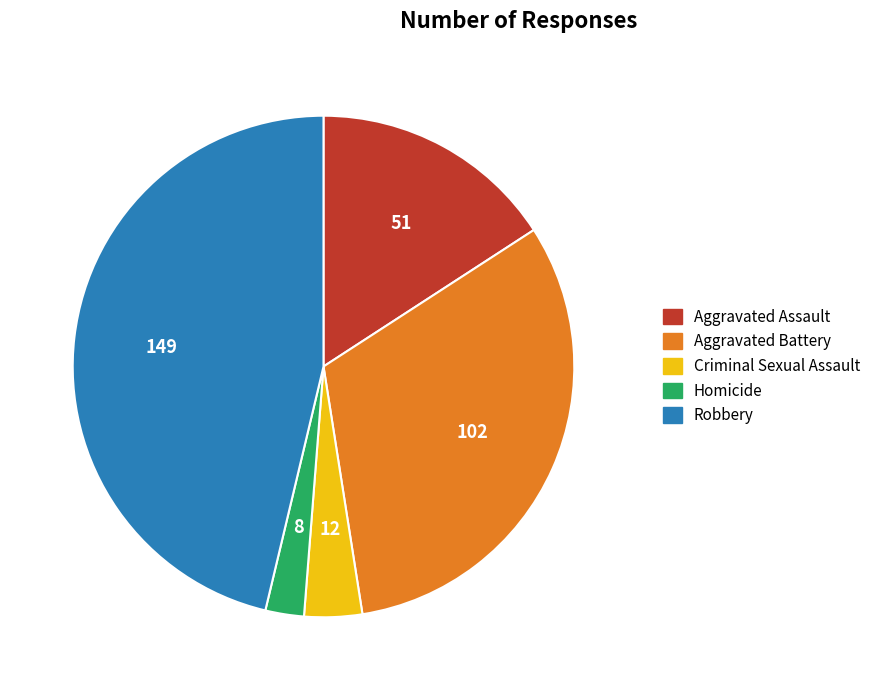

Do Aggravated Assault and Robbery together represent more than half of the pie?

Yes